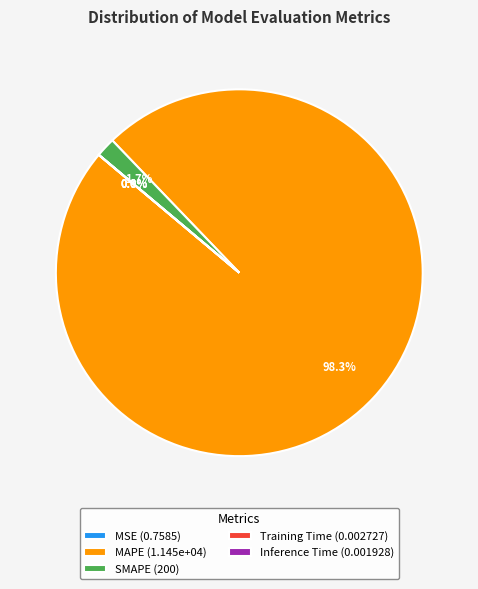

What percentage is NOT represented by MAPE?

1.7%